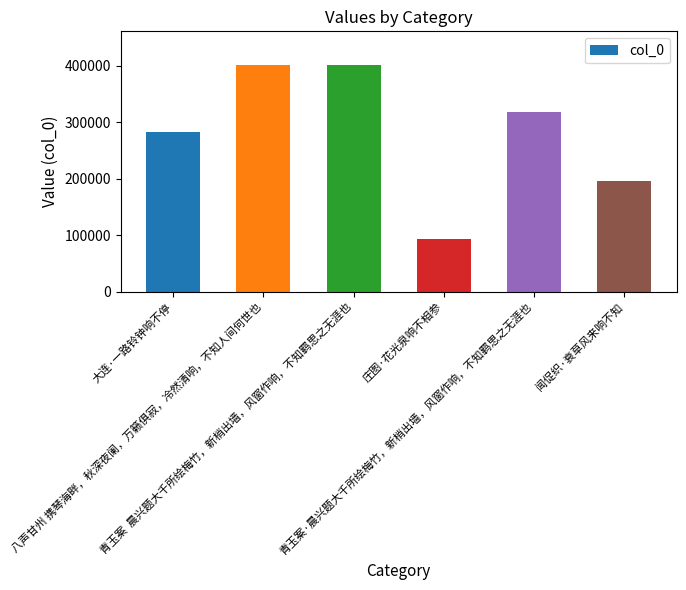

What is the difference between the maximum and minimum values?

306501